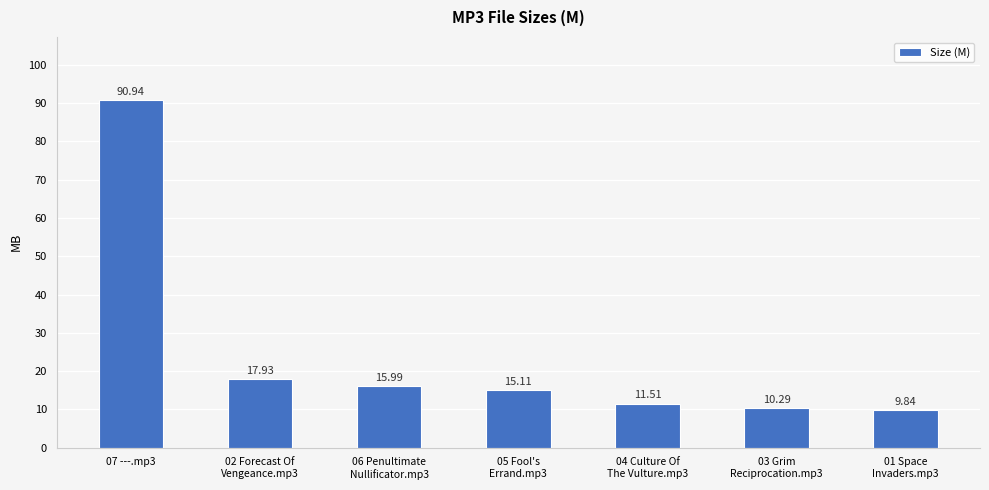

What is the ratio of the value at 04 Culture Of
The Vulture.mp3 to the value at 07 ---.mp3?

0.1